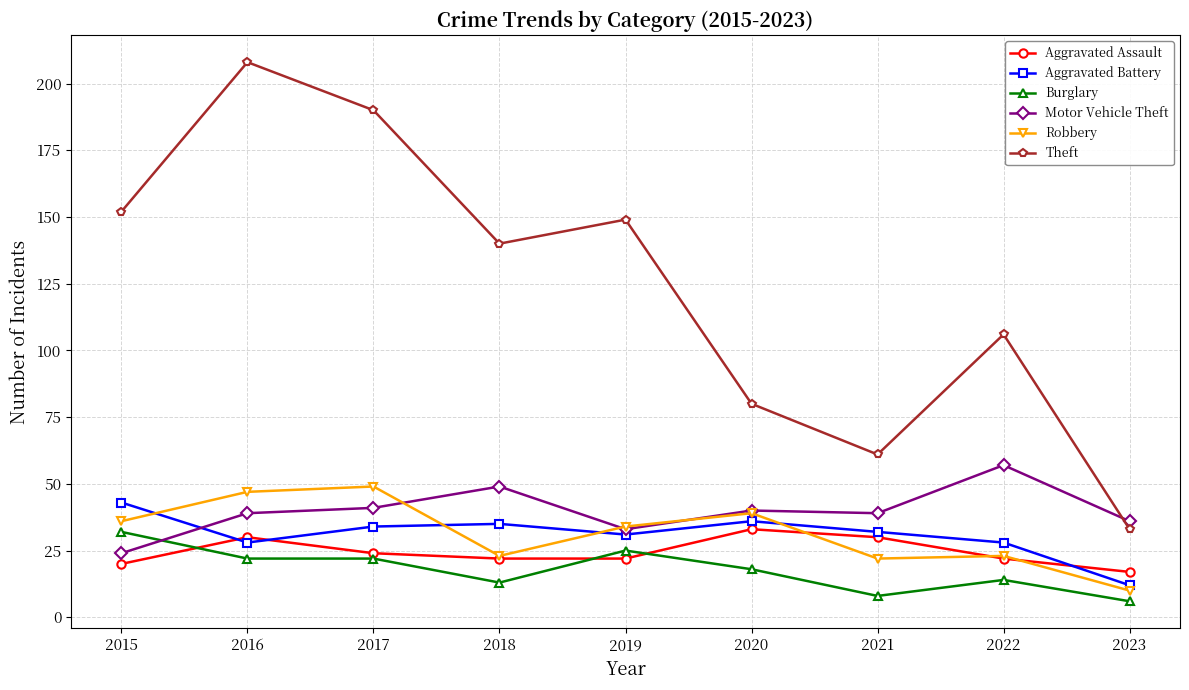

Is this an area chart (filled region under the line)?

No